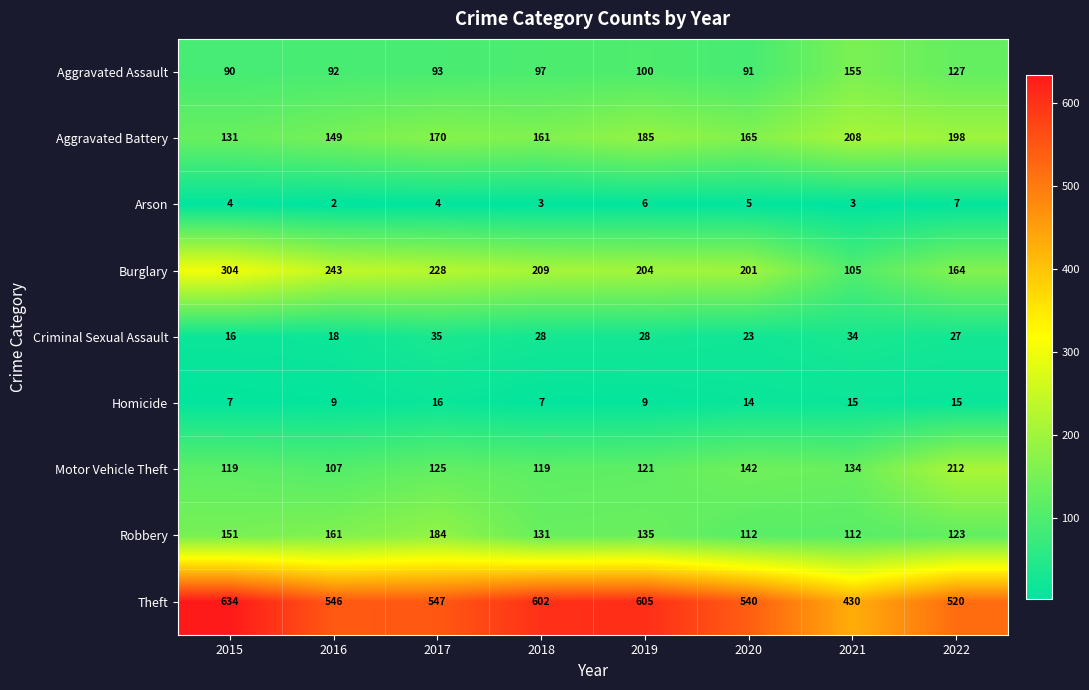

True or false: Burglary has a value of 135 at 2018.

False